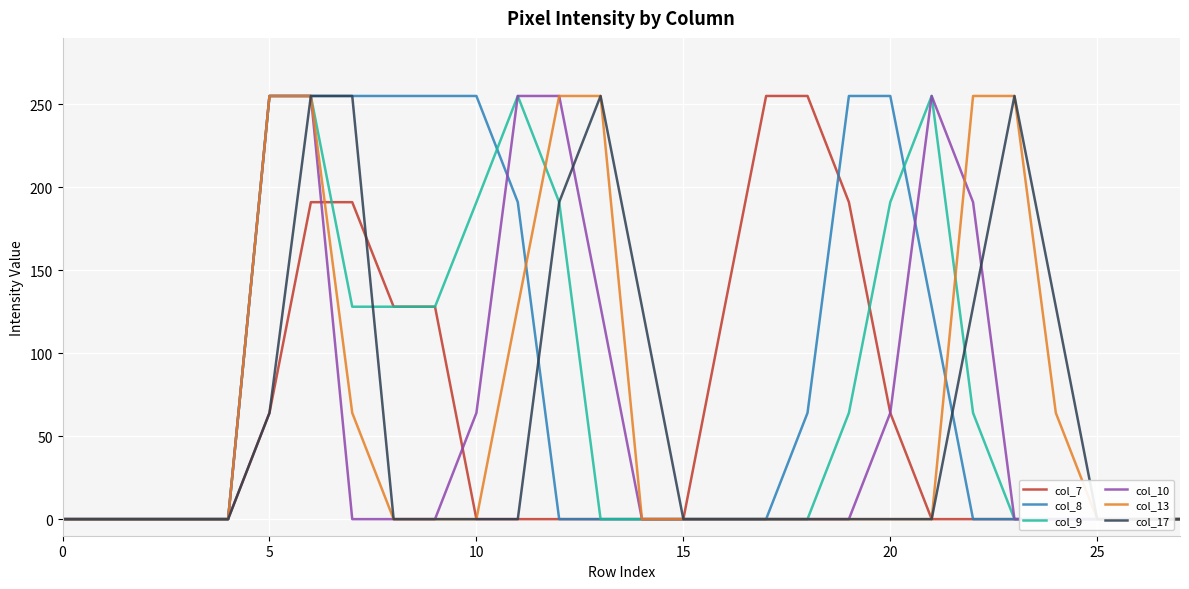

What is the sum of all col_8 values?

2423